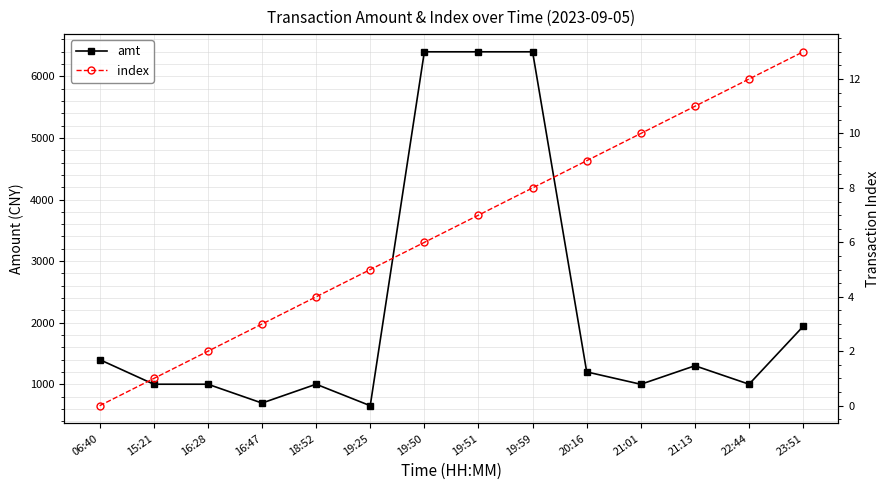

What are all the series names shown in the legend?

amt, index